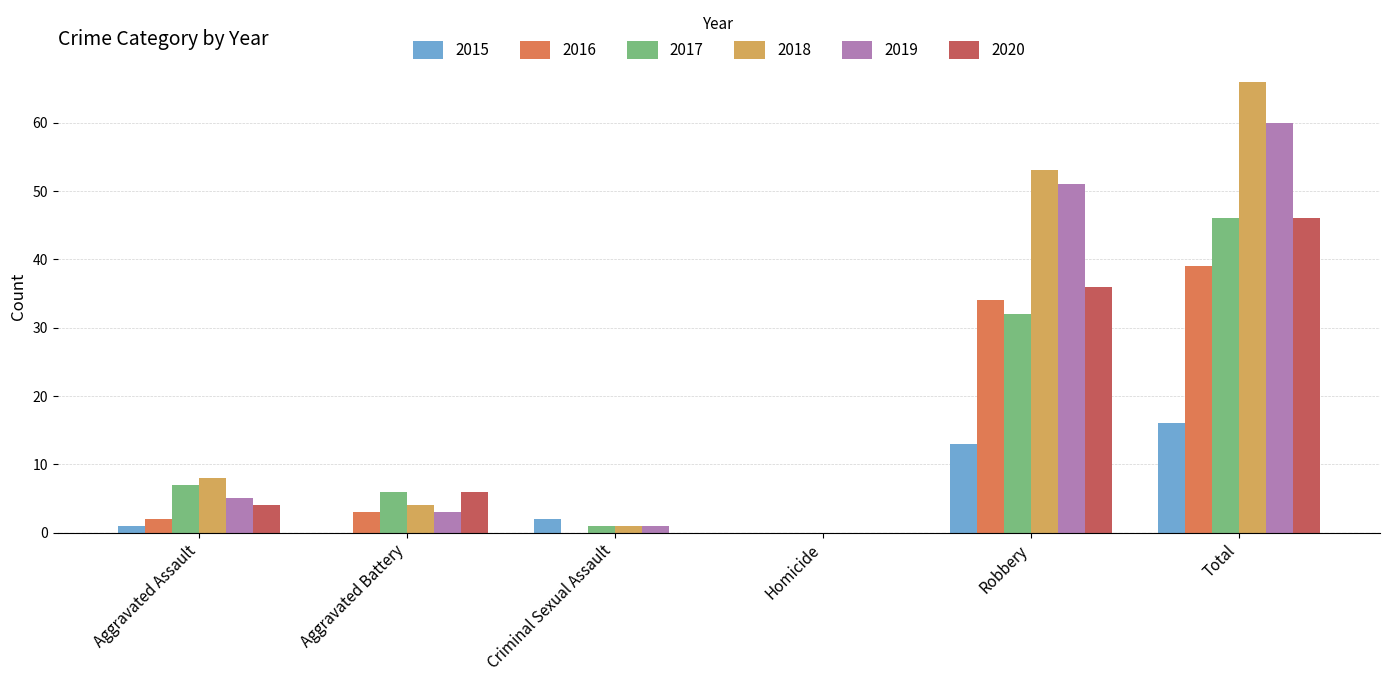

Is it true that 2016 equals 2 at Aggravated Assault?

True